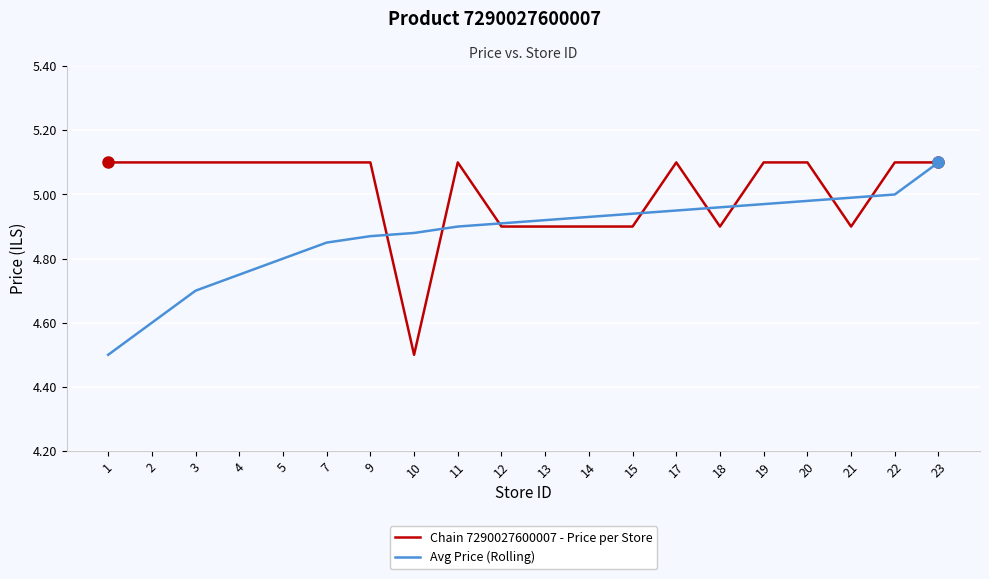

At 9, list the series in order from smallest to largest.

Avg Price (Rolling), Chain 7290027600007 - Price per Store